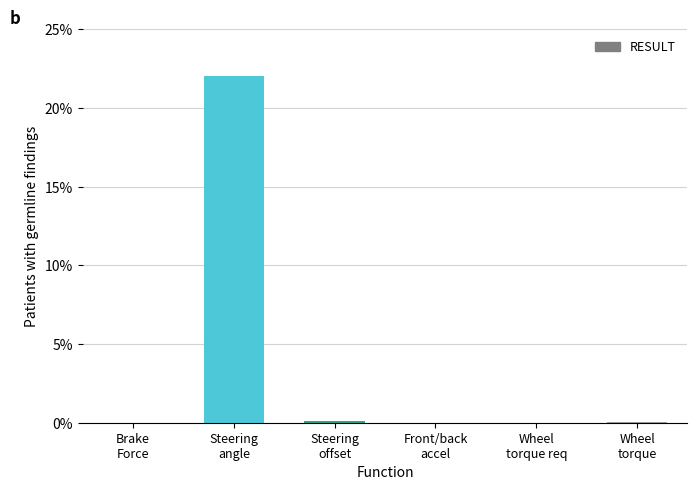

What is the greatest value displayed?

22.0